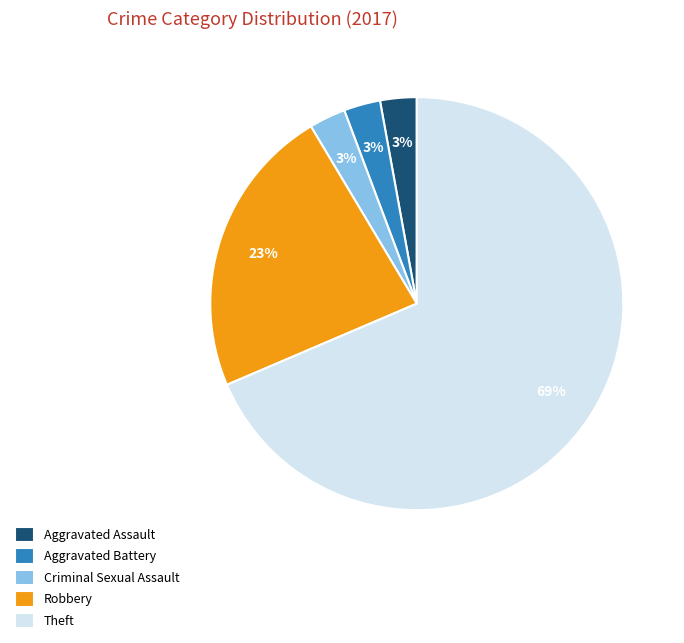

Is there a majority slice in this chart?

Yes